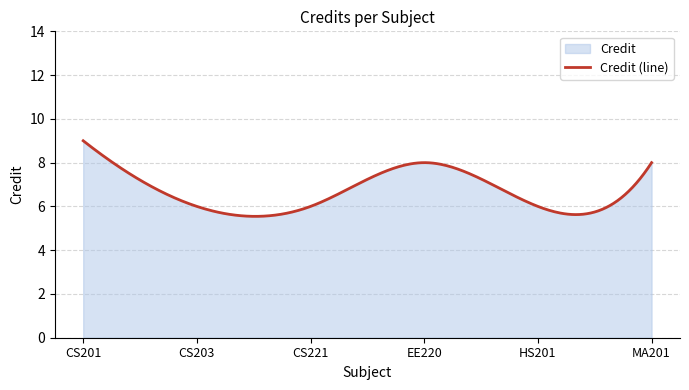

List the labels in order of value, largest first.

CS201, EE220, MA201, CS203, CS221, HS201